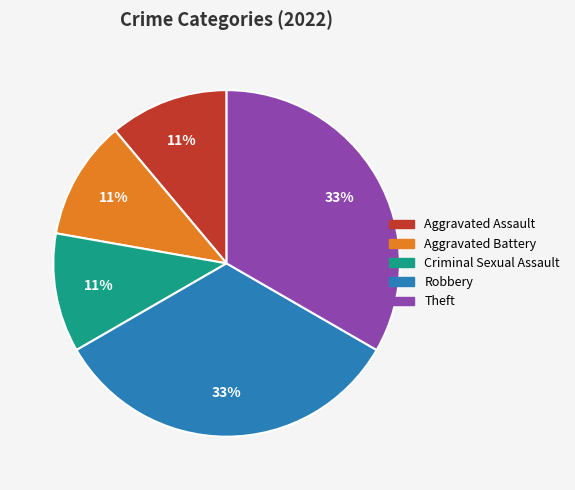

Between Criminal Sexual Assault and Theft, which is larger?

Theft